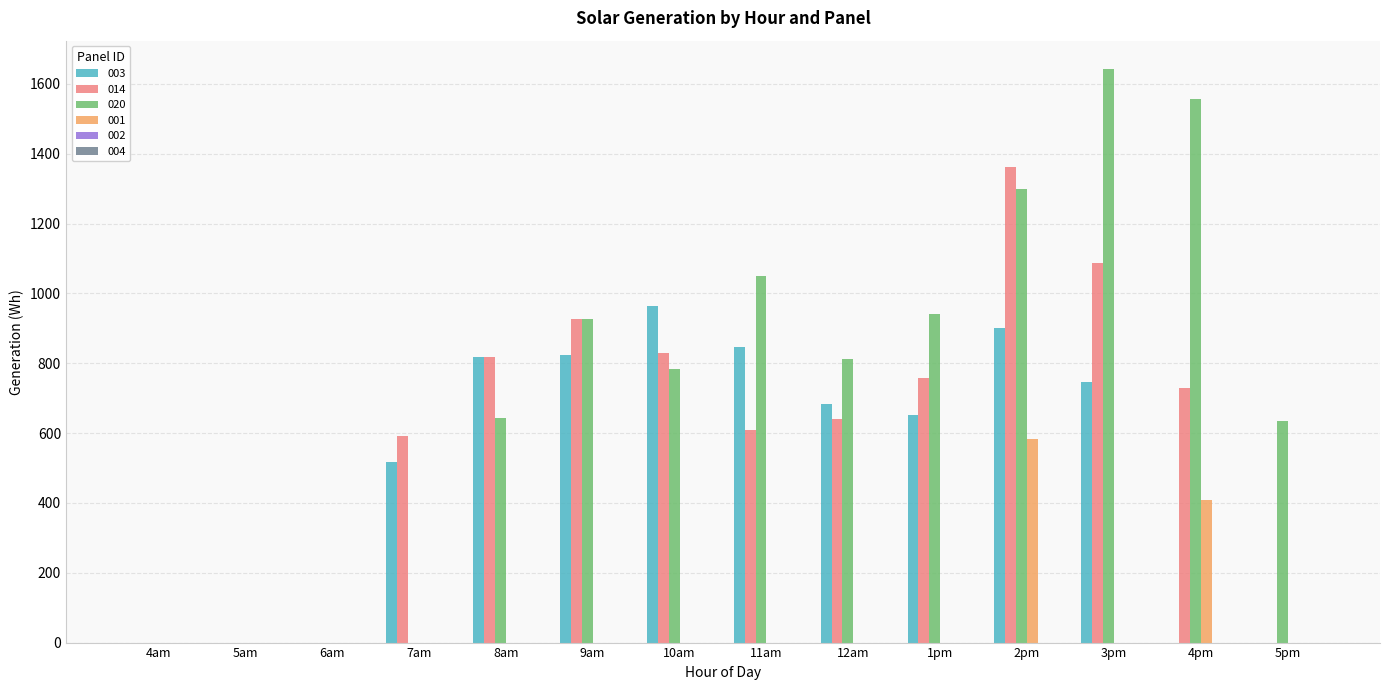

The 014 series shows 1260.6 at 8am. True or false?

False